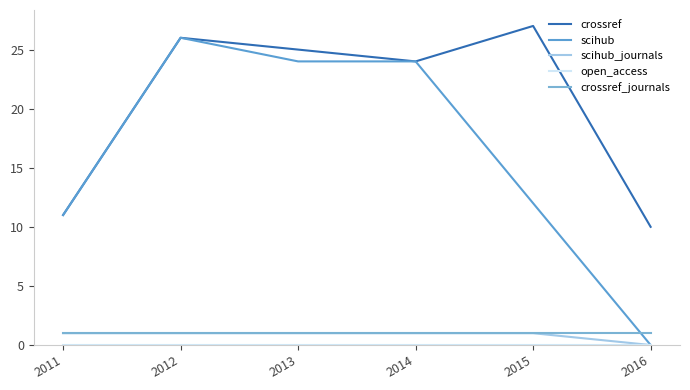

True or false: crossref_journals and crossref cross at least once.

False